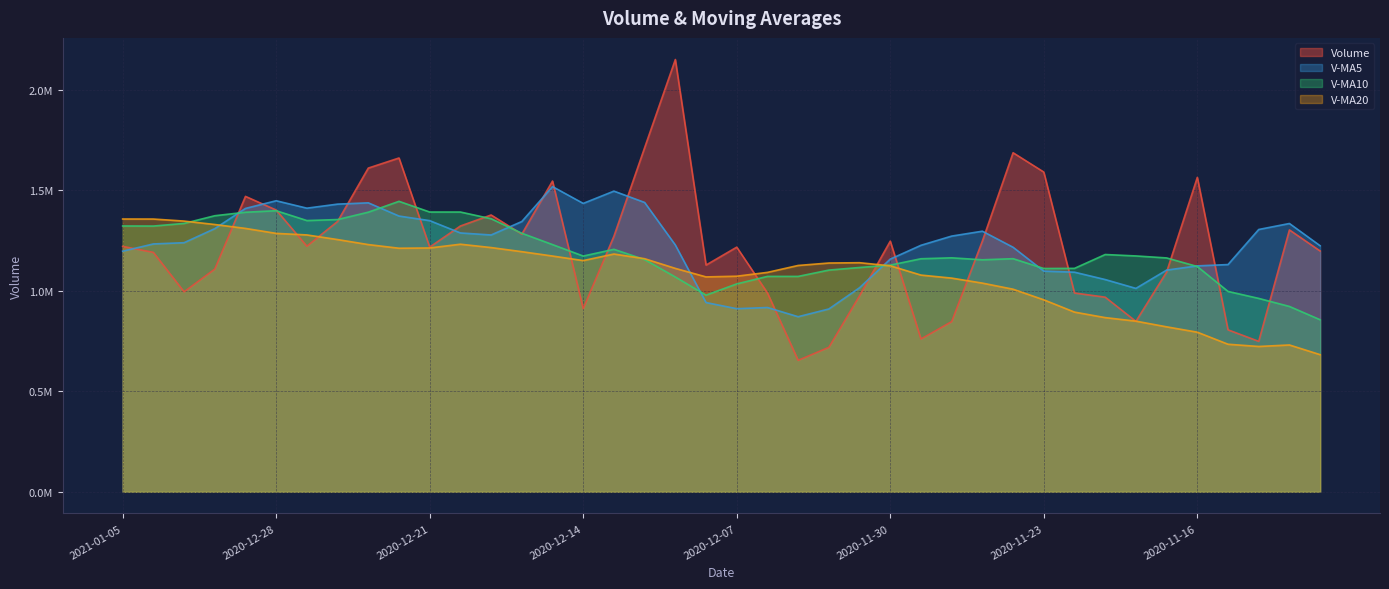

Reading right to left, what are all the values shown in this chart?

volume: 2020-11-10=1197447.9	2020-11-11=1302161.8	2020-11-12=748206.3	2020-11-13=805464.6	2020-11-16=1563429.8	2020-11-17=1092681.2	2020-11-18=847487.6	2020-11-19=967814.8	2020-11-20=988587.1	2020-11-23=1589841.1	2020-11-24=1685822.5	2020-11-25=1246877.4	2020-11-26=846256.1	2020-11-27=759822.0	2020-11-30=1246387.8	2020-12-01=974796.2	2020-12-02=718281.1	2020-12-03=653824.8	2020-12-04=988842.0	2020-12-07=1216516.2	2020-12-08=1127441.5	2020-12-09=2149425.5	2020-12-10=1711174.8	2020-12-11=1270879.2	2020-12-14=911048.5	2020-12-15=1545161.0	2020-12-16=1281243.0	2020-12-17=1376422.2	2020-12-18=1321658.4	2020-12-21=1216714.5	2020-12-22=1659784.4	2020-12-23=1609581.8	2020-12-24=1344368.0	2020-12-25=1221099.5	2020-12-28=1400995.9	2020-12-29=1468922.5	2020-12-30=1107306.1	2020-12-31=994463.4	2021-01-04=1190506.5	2021-01-05=1220395.2
v_ma5: 2020-11-10=1223394.1	2020-11-11=1334076.9	2020-11-12=1304302.1	2020-11-13=1129948.9	2020-11-16=1123342.1	2020-11-17=1102388.7	2020-11-18=1011453.9	2020-11-19=1055375.6	2020-11-20=1092000.1	2020-11-23=1097282.4	2020-11-24=1215910.6	2020-11-25=1295788.6	2020-11-26=1271476.8	2020-11-27=1225723.8	2020-11-30=1157033.1	2020-12-01=1014827.9	2020-12-02=909108.6	2020-12-03=870622.4	2020-12-04=916426.4	2020-12-07=910452.1	2020-12-08=940981.1	2020-12-09=1227210.0	2020-12-10=1438680.0	2020-12-11=1495087.4	2020-12-14=1433993.9	2020-12-15=1517537.8	2020-12-16=1343901.3	2020-12-17=1276950.8	2020-12-18=1287106.6	2020-12-21=1348239.8	2020-12-22=1371164.5	2020-12-23=1436832.2	2020-12-24=1430421.4	2020-12-25=1410309.6	2020-12-28=1447165.9	2020-12-29=1408993.5	2020-12-30=1308538.4	2020-12-31=1238557.5	2021-01-04=1232438.9	2021-01-05=1196318.8
v_ma10: 2020-11-10=855576.5	2020-11-11=921706.5	2020-11-12=961670.4	2020-11-13=996360.3	2020-11-16=1120282.9	2020-11-17=1162891.4	2020-11-18=1172765.4	2020-11-19=1179838.8	2020-11-20=1110974.5	2020-11-23=1110312.2	2020-11-24=1159149.7	2020-11-25=1153621.2	2020-11-26=1163426.2	2020-11-27=1158862.0	2020-11-30=1127157.8	2020-12-01=1115369.3	2020-12-02=1102448.6	2020-12-03=1071049.6	2020-12-04=1071075.1	2020-12-07=1033742.6	2020-12-08=977904.5	2020-12-09=1068159.3	2020-12-10=1154651.2	2020-12-11=1205756.9	2020-12-14=1172223.0	2020-12-15=1229259.5	2020-12-16=1285555.7	2020-12-17=1357815.4	2020-12-18=1391097.0	2020-12-21=1391116.9	2020-12-22=1444351.1	2020-12-23=1390366.8	2020-12-24=1353686.1	2020-12-25=1348708.1	2020-12-28=1397702.9	2020-12-29=1390079.0	2020-12-30=1372685.3	2020-12-31=1334489.4	2021-01-04=1321374.2	2021-01-05=1321742.3
v_ma20: 2020-11-10=681954.7	2020-11-11=730141.6	2020-11-12=722666.5	2020-11-13=733772.9	2020-11-16=793677.7	2020-11-17=820326.1	2020-11-18=848576.4	2020-11-19=866167.6	2020-11-20=893569.2	2020-11-23=954647.9	2020-11-24=1007363.1	2020-11-25=1037663.9	2020-11-26=1062548.3	2020-11-27=1077611.1	2020-11-30=1123720.3	2020-12-01=1139130.3	2020-12-02=1137607.0	2020-12-03=1125444.2	2020-12-04=1091024.8	2020-12-07=1072027.4	2020-12-08=1068527.1	2020-12-09=1110890.3	2020-12-10=1159038.7	2020-12-11=1182309.4	2020-12-14=1149690.4	2020-12-15=1172314.4	2020-12-16=1194002.1	2020-12-17=1214432.5	2020-12-18=1231086.1	2020-12-21=1212429.7	2020-12-22=1211127.8	2020-12-23=1229263.0	2020-12-24=1254168.6	2020-12-25=1277232.5	2020-12-28=1284962.9	2020-12-29=1309669.2	2020-12-30=1329120.5	2020-12-31=1346152.4	2021-01-04=1356235.6	2021-01-05=1356429.6